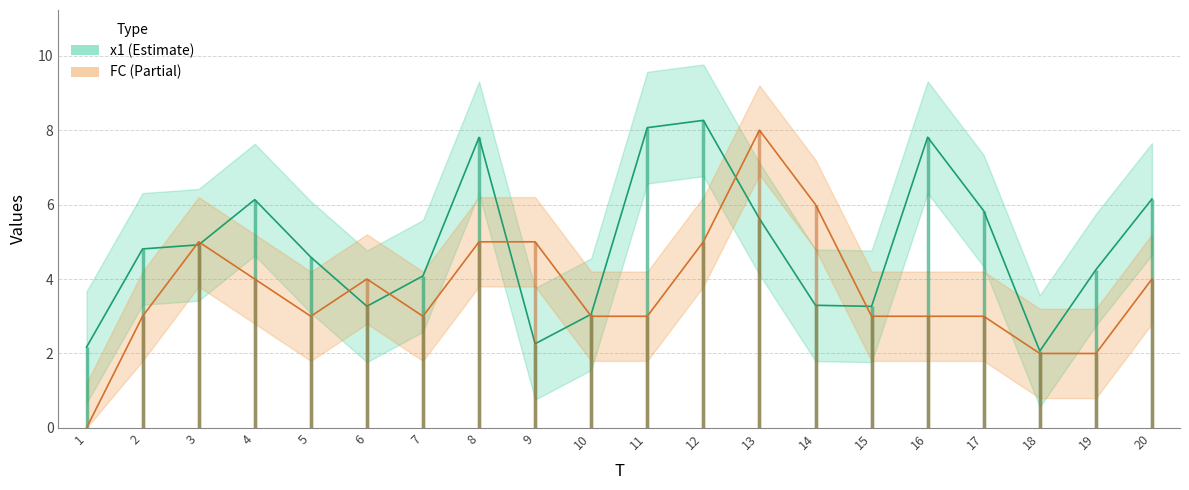

The FC series shows 3.0 at 16. True or false?

True